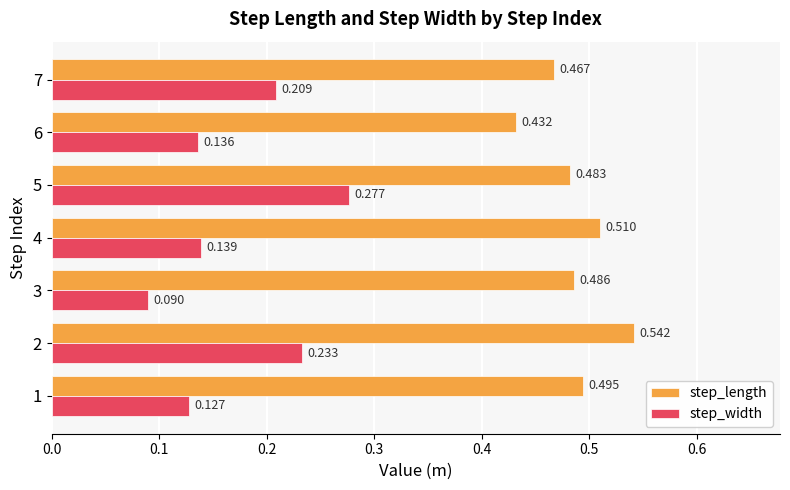

At 3, list the series in order from largest to smallest.

step_length, step_width